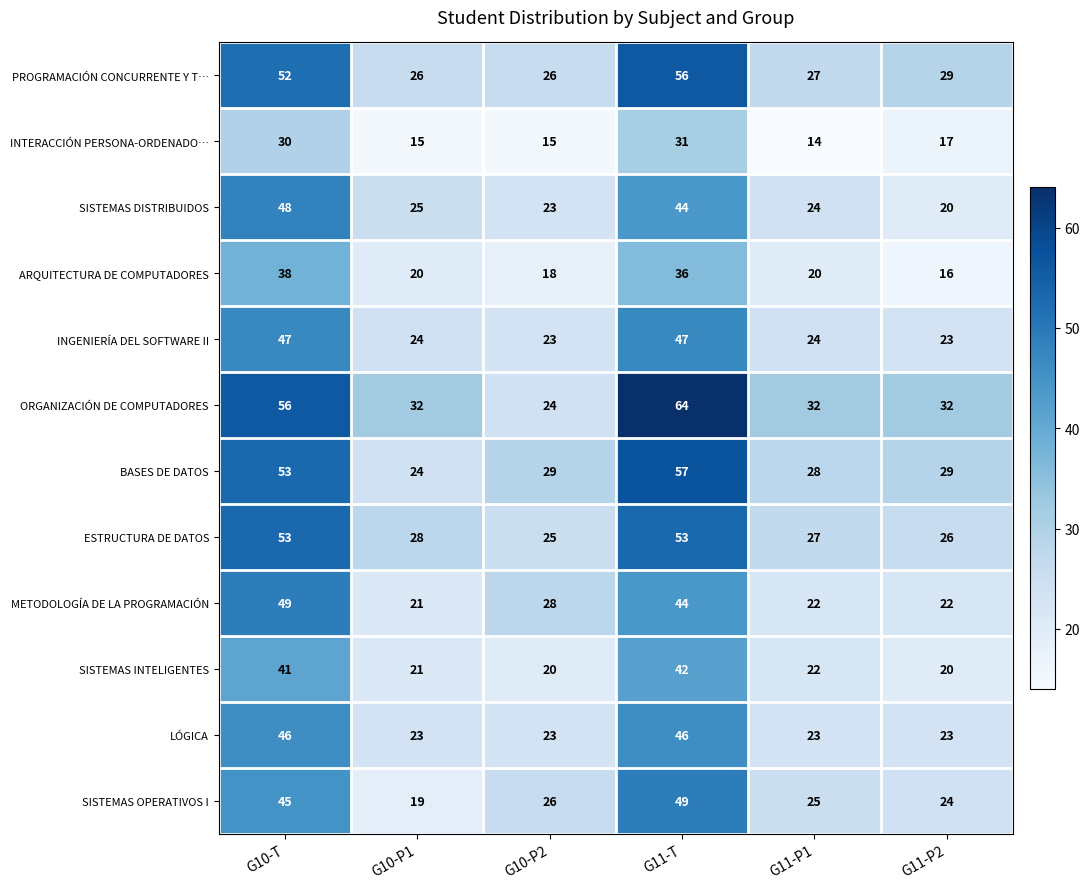

List the labels in order of SISTEMAS OPERATIVOS I value, smallest first.

G10-P1, G11-P2, G11-P1, G10-P2, G10-T, G11-T